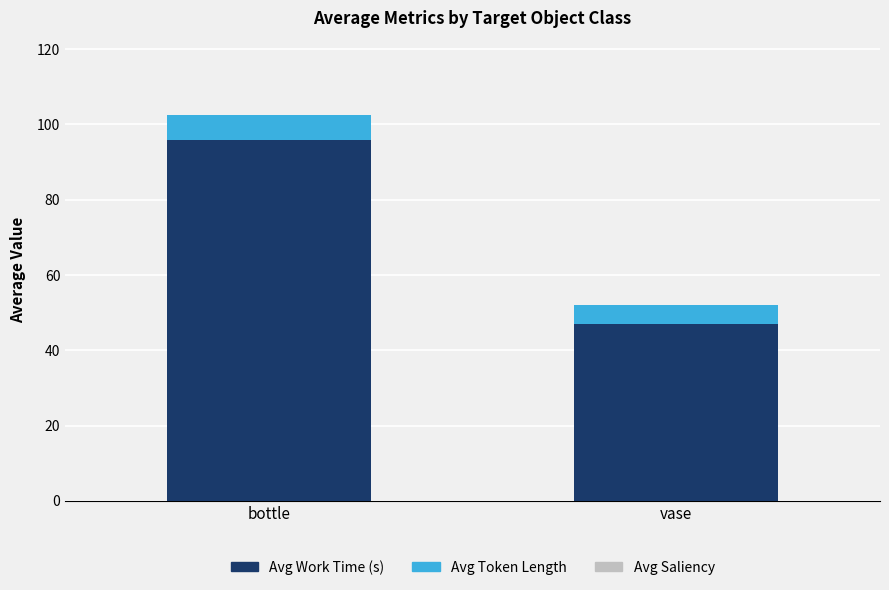

What is the approximate value of Avg Work Time (s) at vase?

47.0